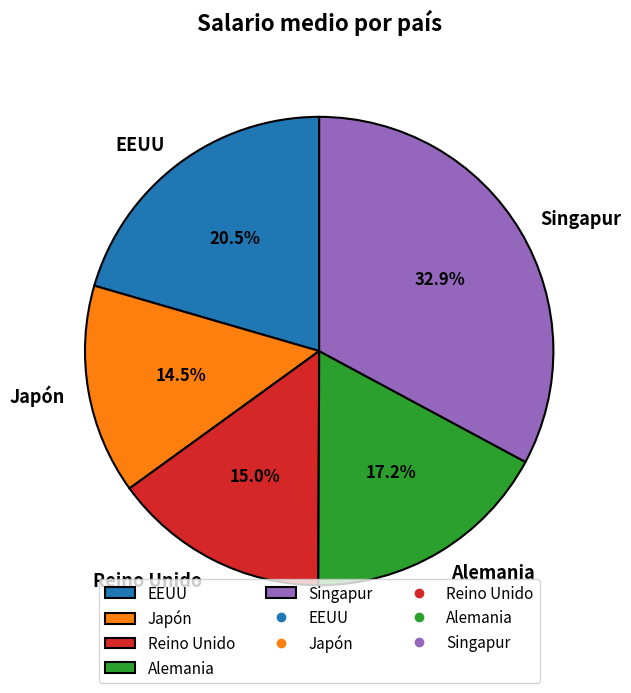

Count the number of slices in the pie.

5